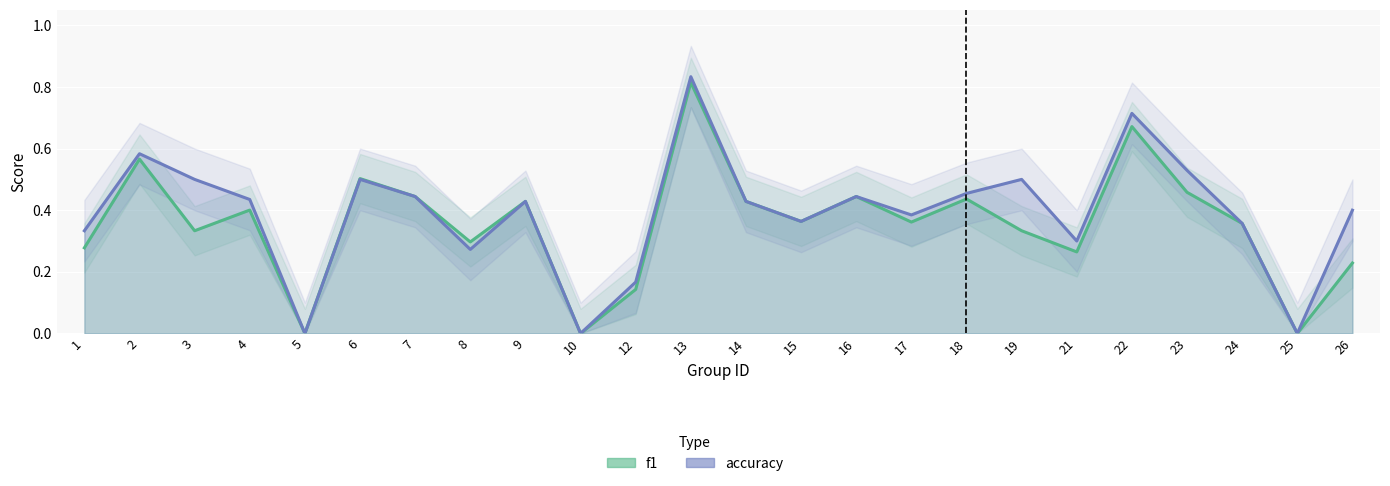

True or false: f1 and accuracy intersect in this chart.

False